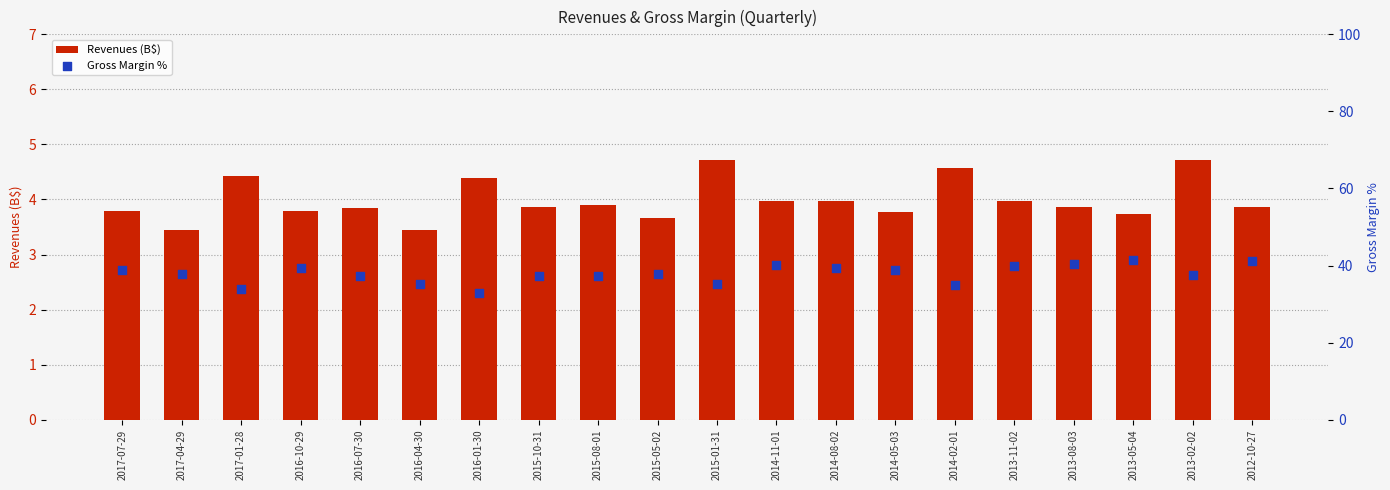

Which series contains the highest Y value?

Gross Margin %